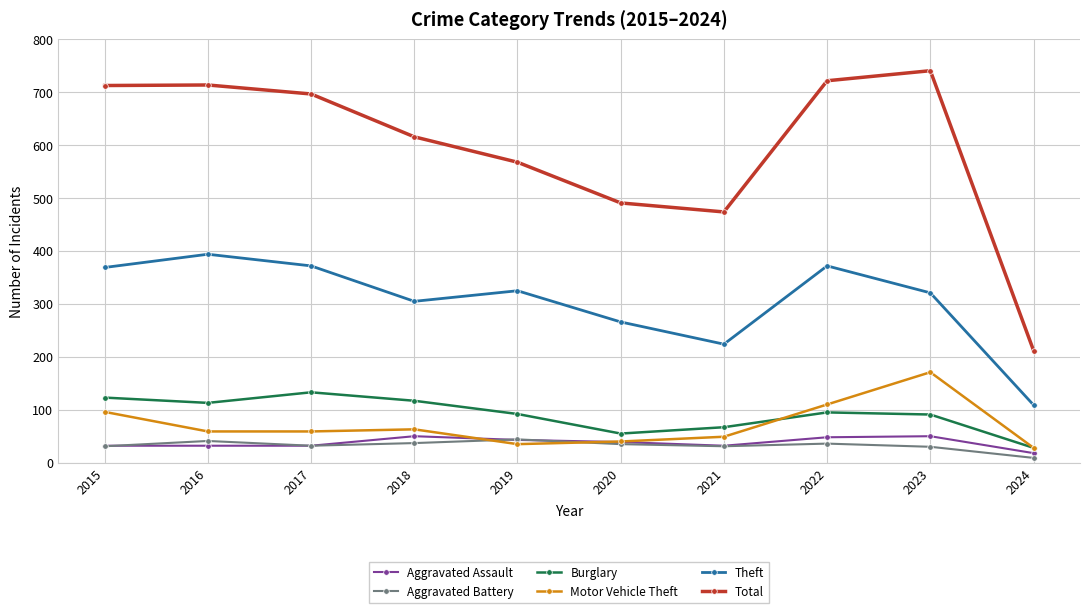

Where does the Burglary series first go above 95?

2015